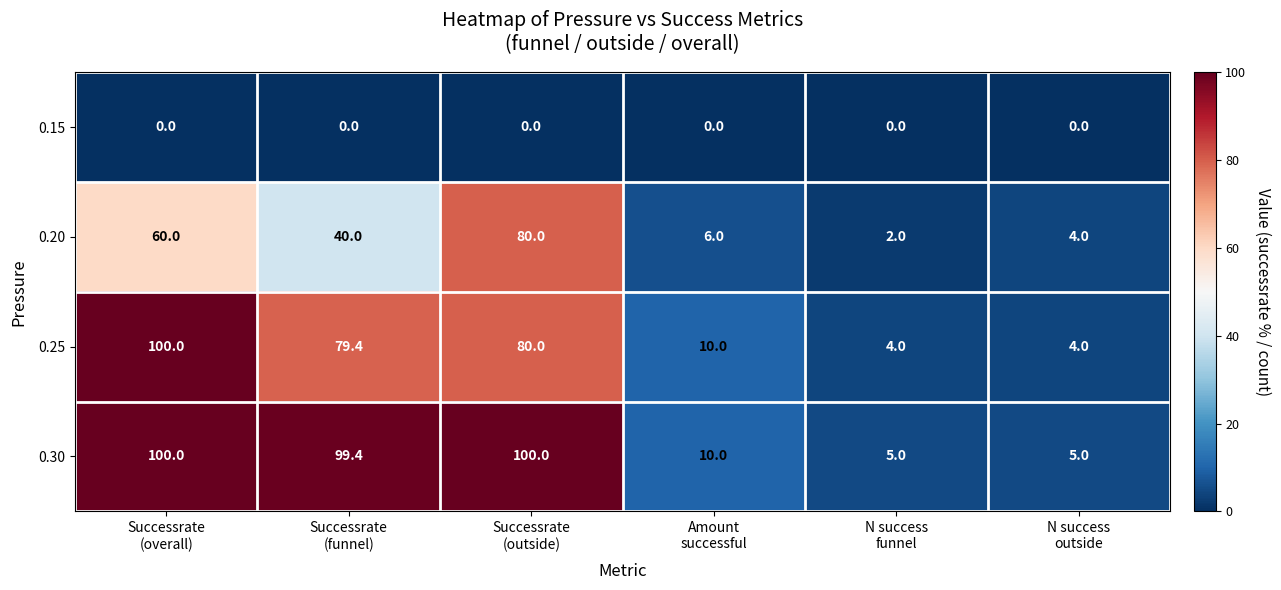

Which series has the widest spread of values?

0.25